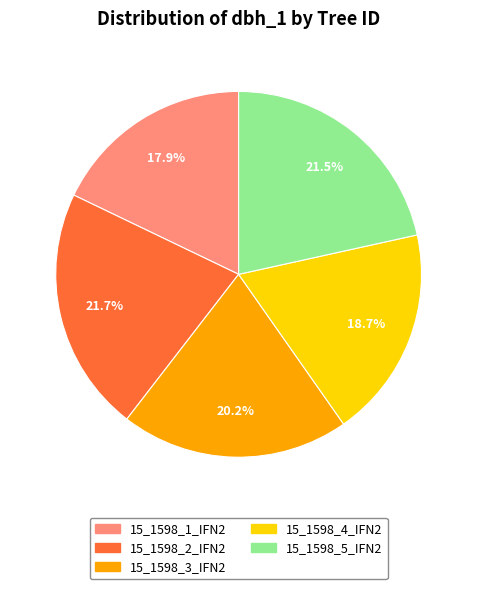

How many slices are in this pie chart?

5